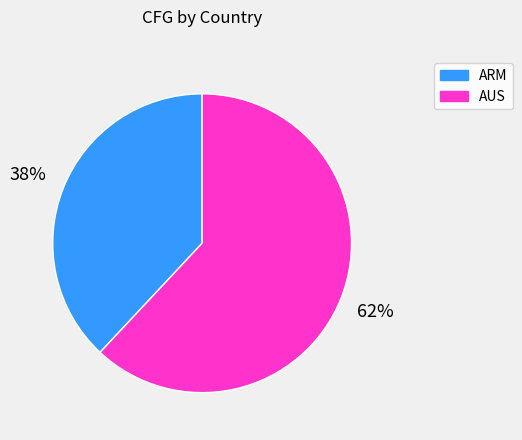

To the nearest percent, what is the difference between the ARM and AUS slice percentages?

24%